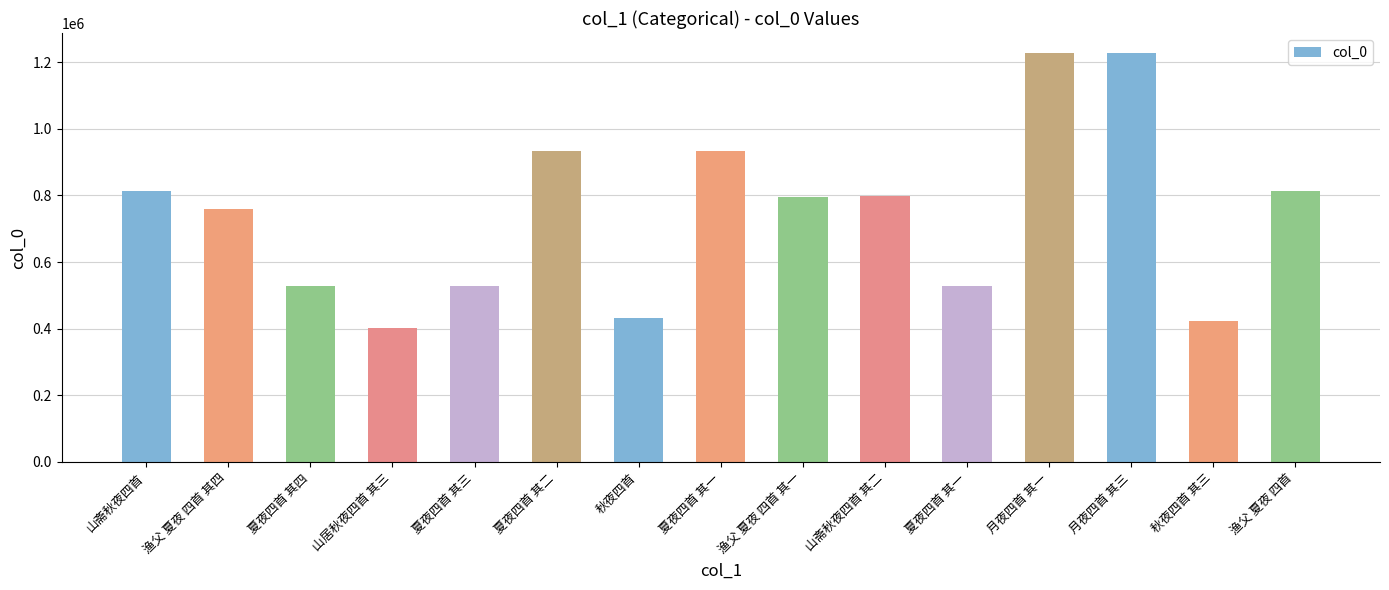

What is the maximum value shown in the chart?

1226393